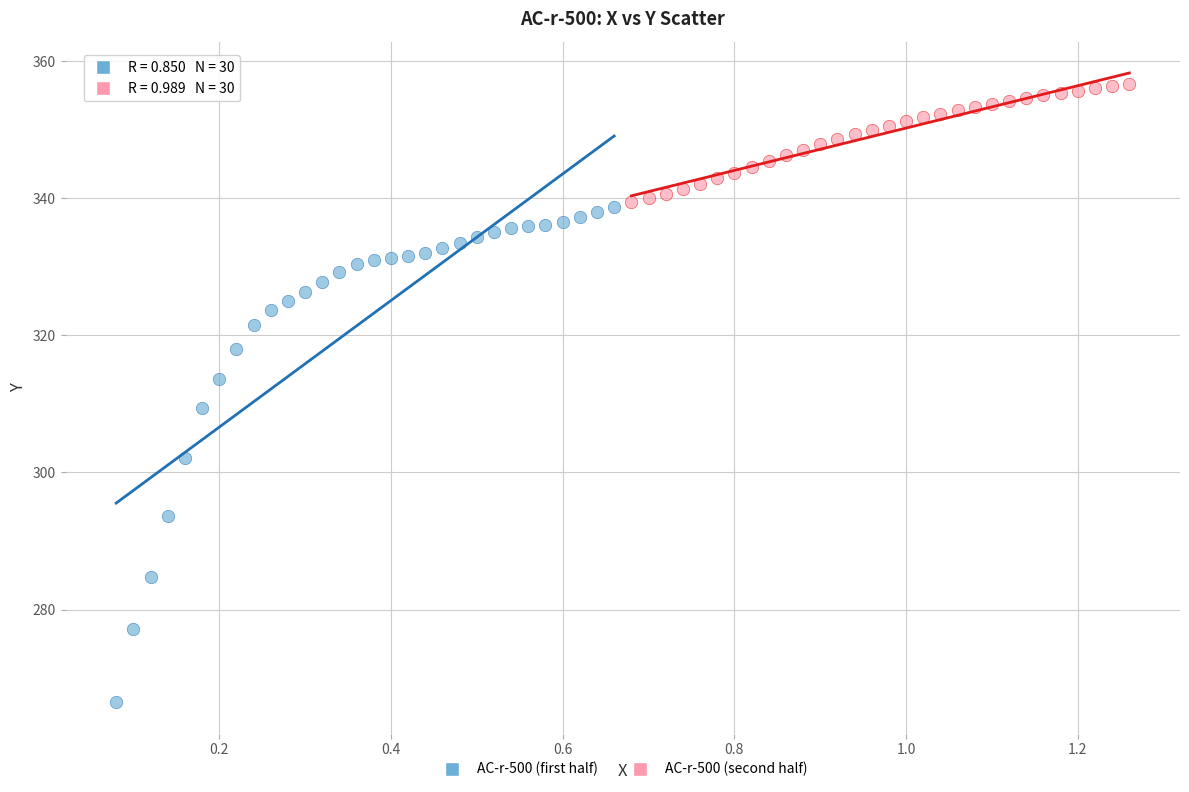

Which series has the largest Y range (max minus min)?

AC-r-500 (first half)